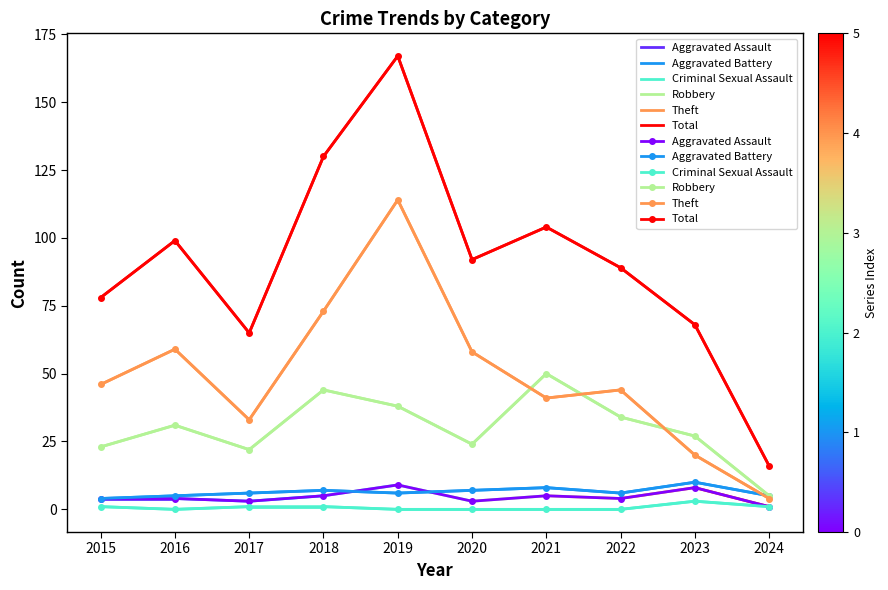

Where do Aggravated Battery and Aggravated Assault first cross each other?

2018 and 2019